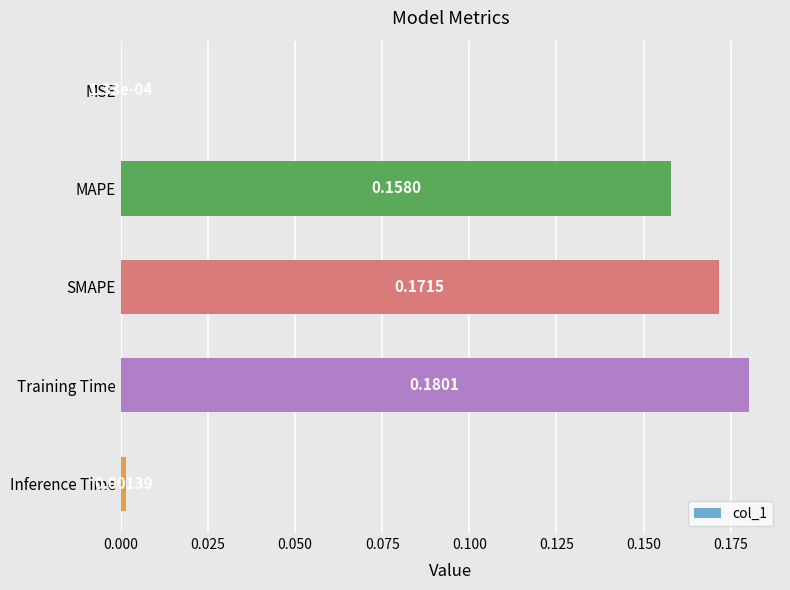

What is the sum of all values?

0.5